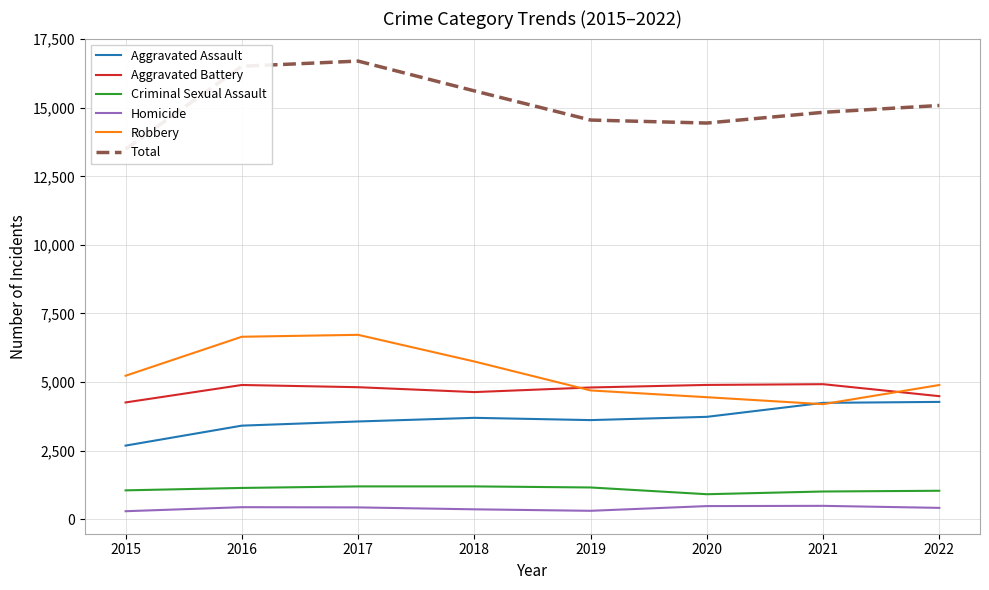

At which label does Criminal Sexual Assault first exceed 1135?

2017